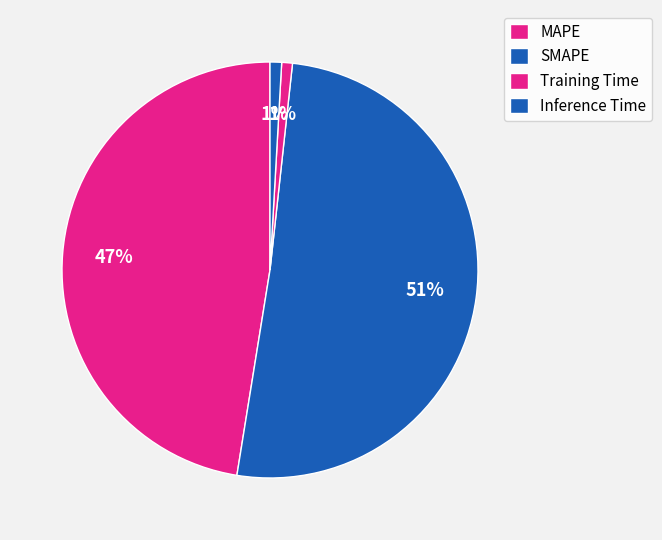

To the nearest percent, what portion does Inference Time represent?

1%